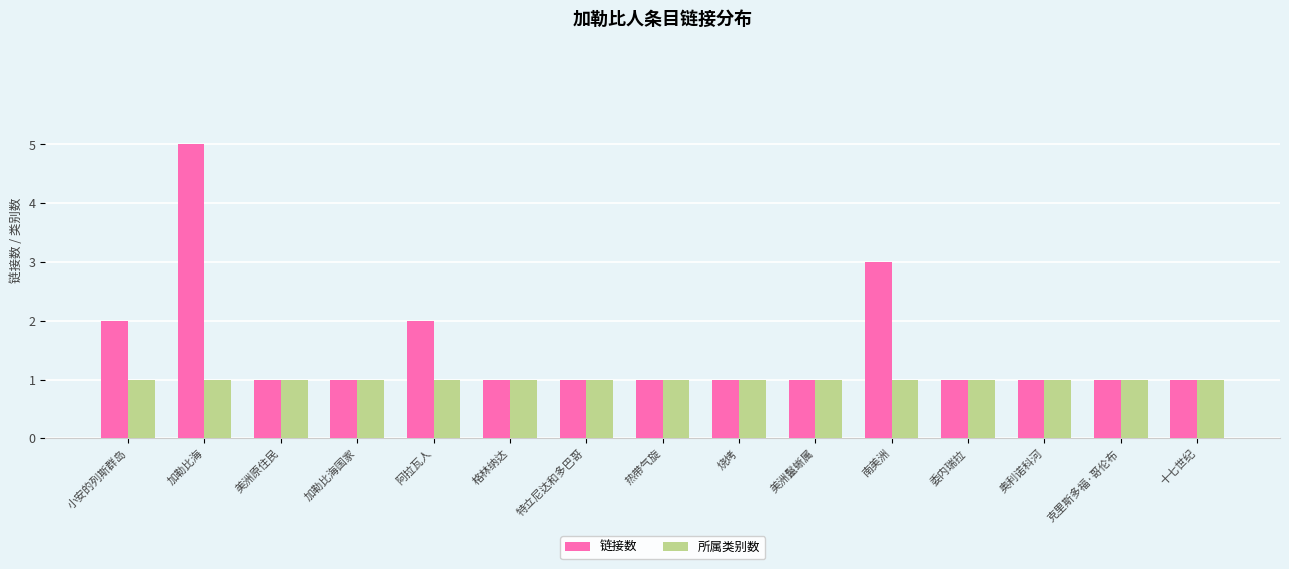

List the series in order of their overall mean, lowest first.

所属类别数, 链接数